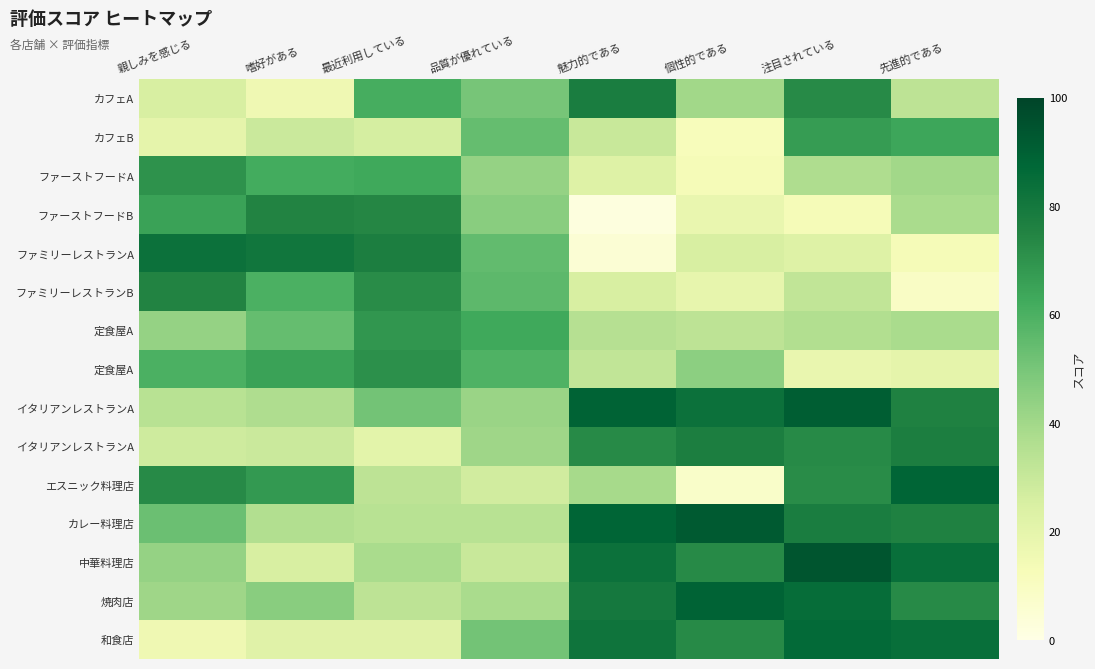

Between 魅力的である and 親しみを感じる, which is larger?

魅力的である